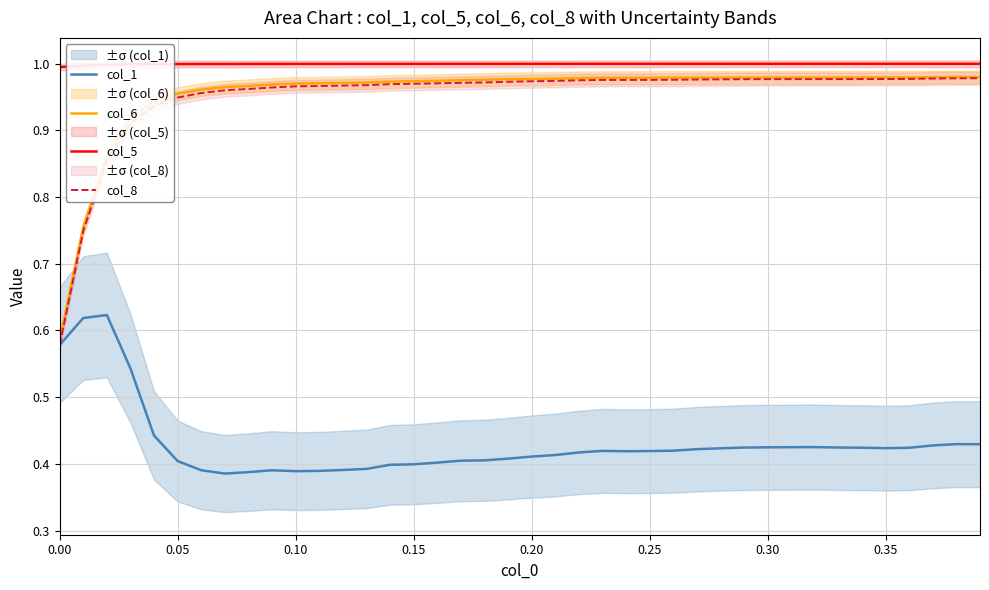

How many categories are shown in the chart?

40